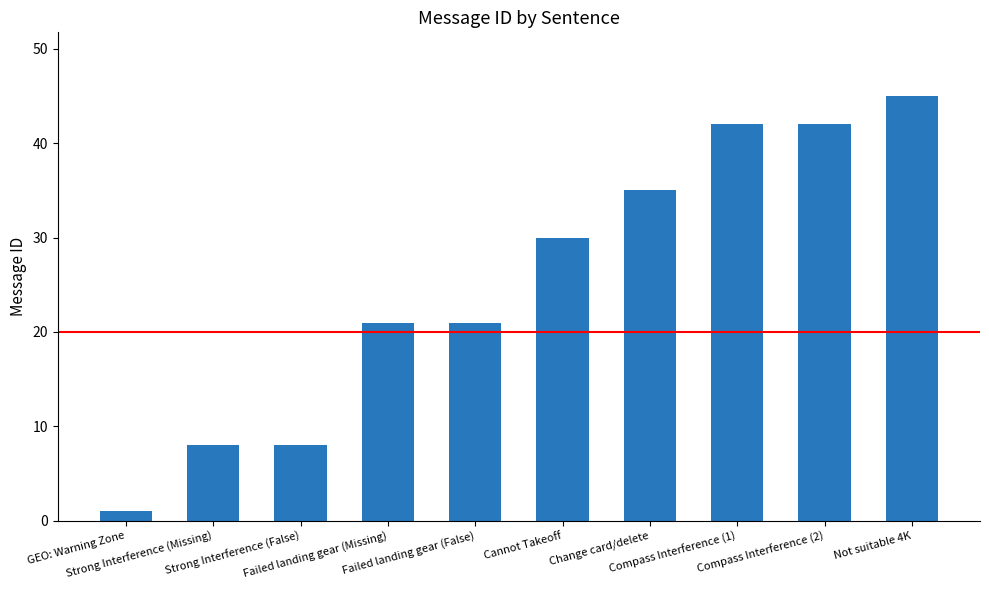

Reading left to right, list all the values displayed in this chart.

GEO: Warning Zone=1	Strong Interference (Missing)=8	Strong Interference (False)=8	Failed landing gear (Missing)=21	Failed landing gear (False)=21	Cannot Takeoff=30	Change card/delete=35	Compass Interference (1)=42	Compass Interference (2)=42	Not suitable 4K=45